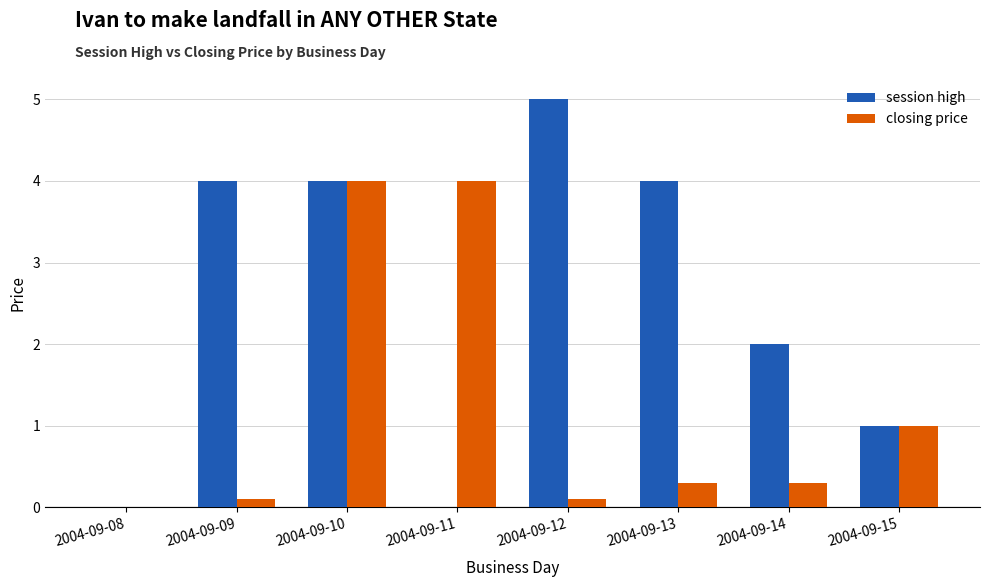

True or false: closing price has a value of 1.3 at 2004-09-15.

False